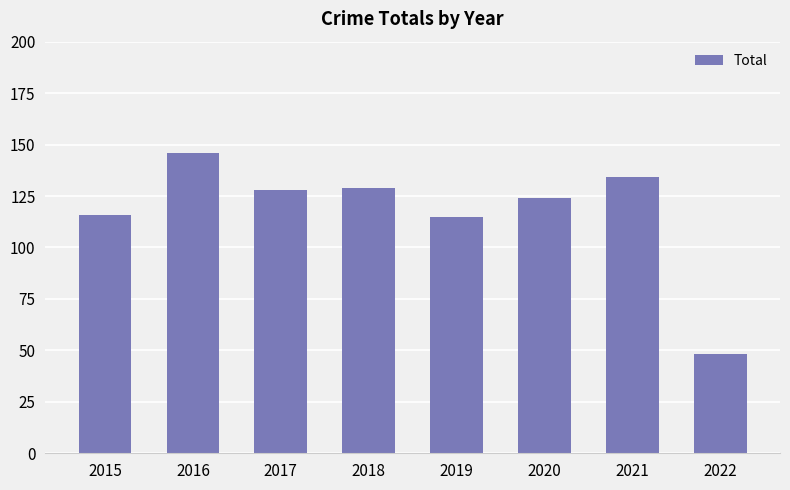

Between 2021 and 2016, which is larger?

2016